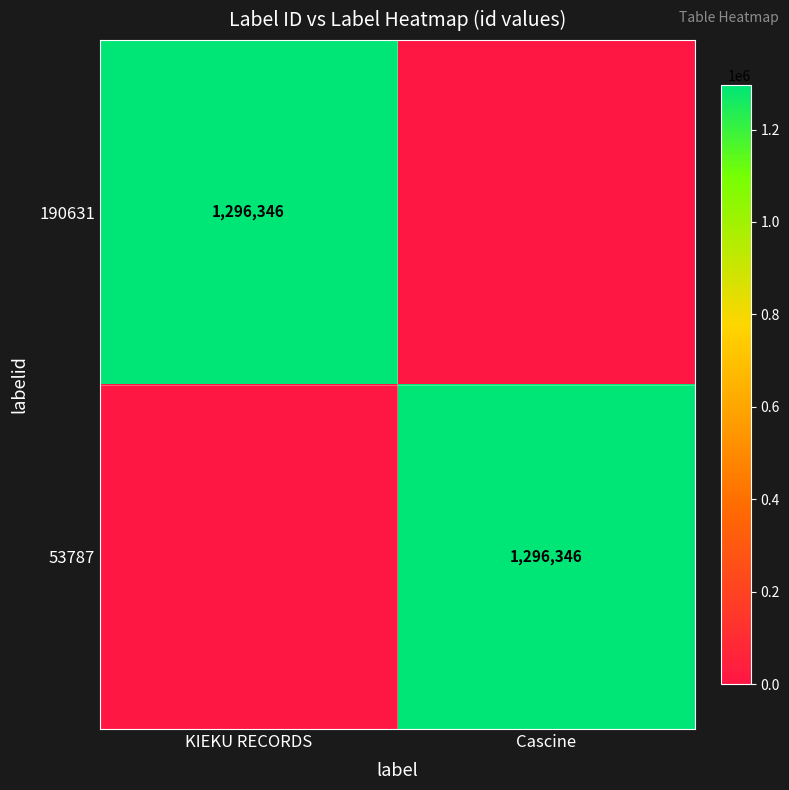

The 190631 series shows 1296346 at KIEKU RECORDS. True or false?

True